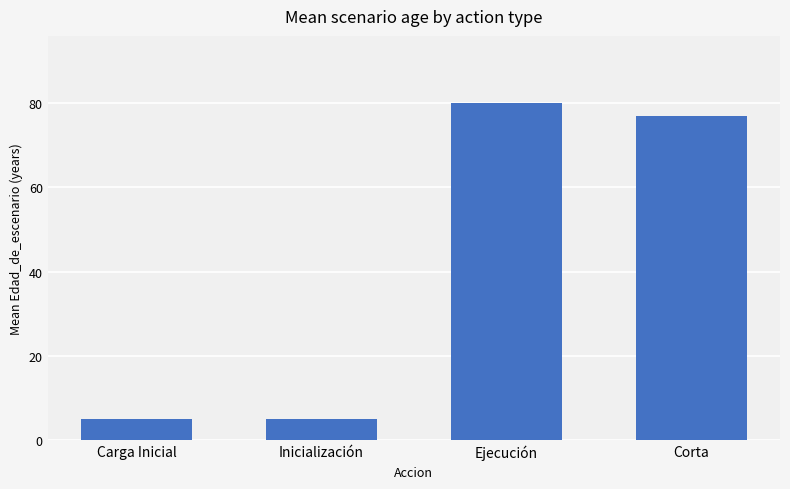

What is the smallest value displayed?

5